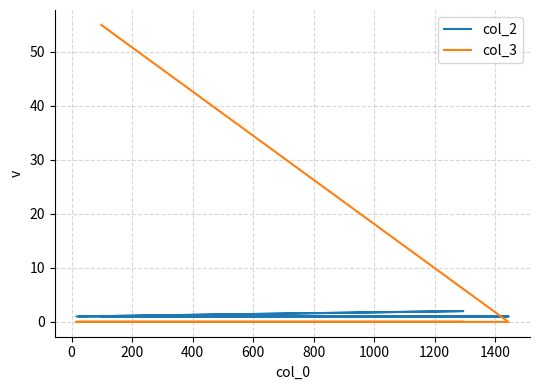

At 200, list the series in order from largest to smallest.

col_2, col_3